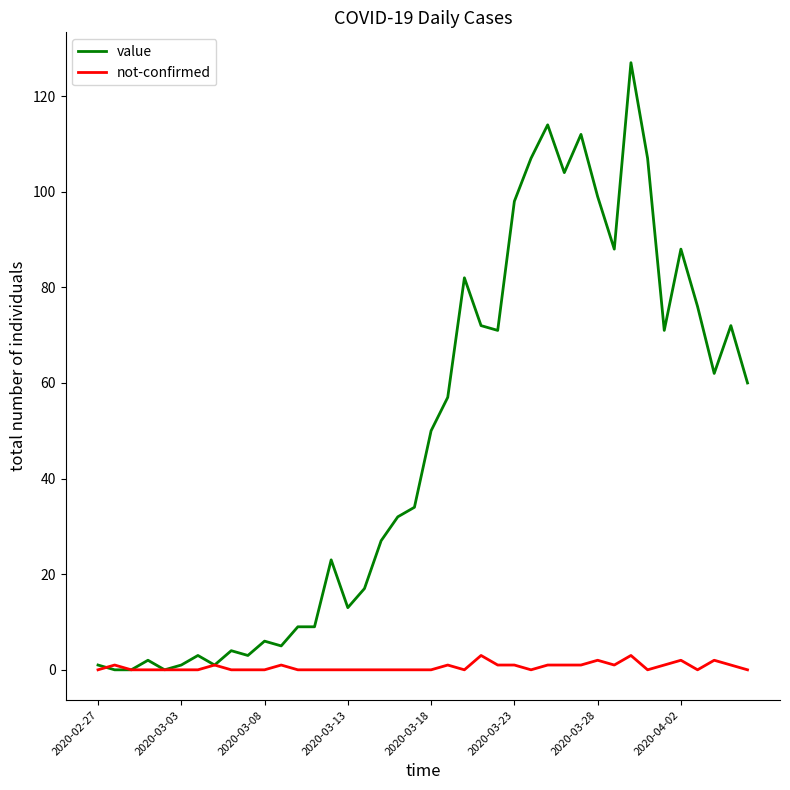

What is the maximum value for not-confirmed?

3